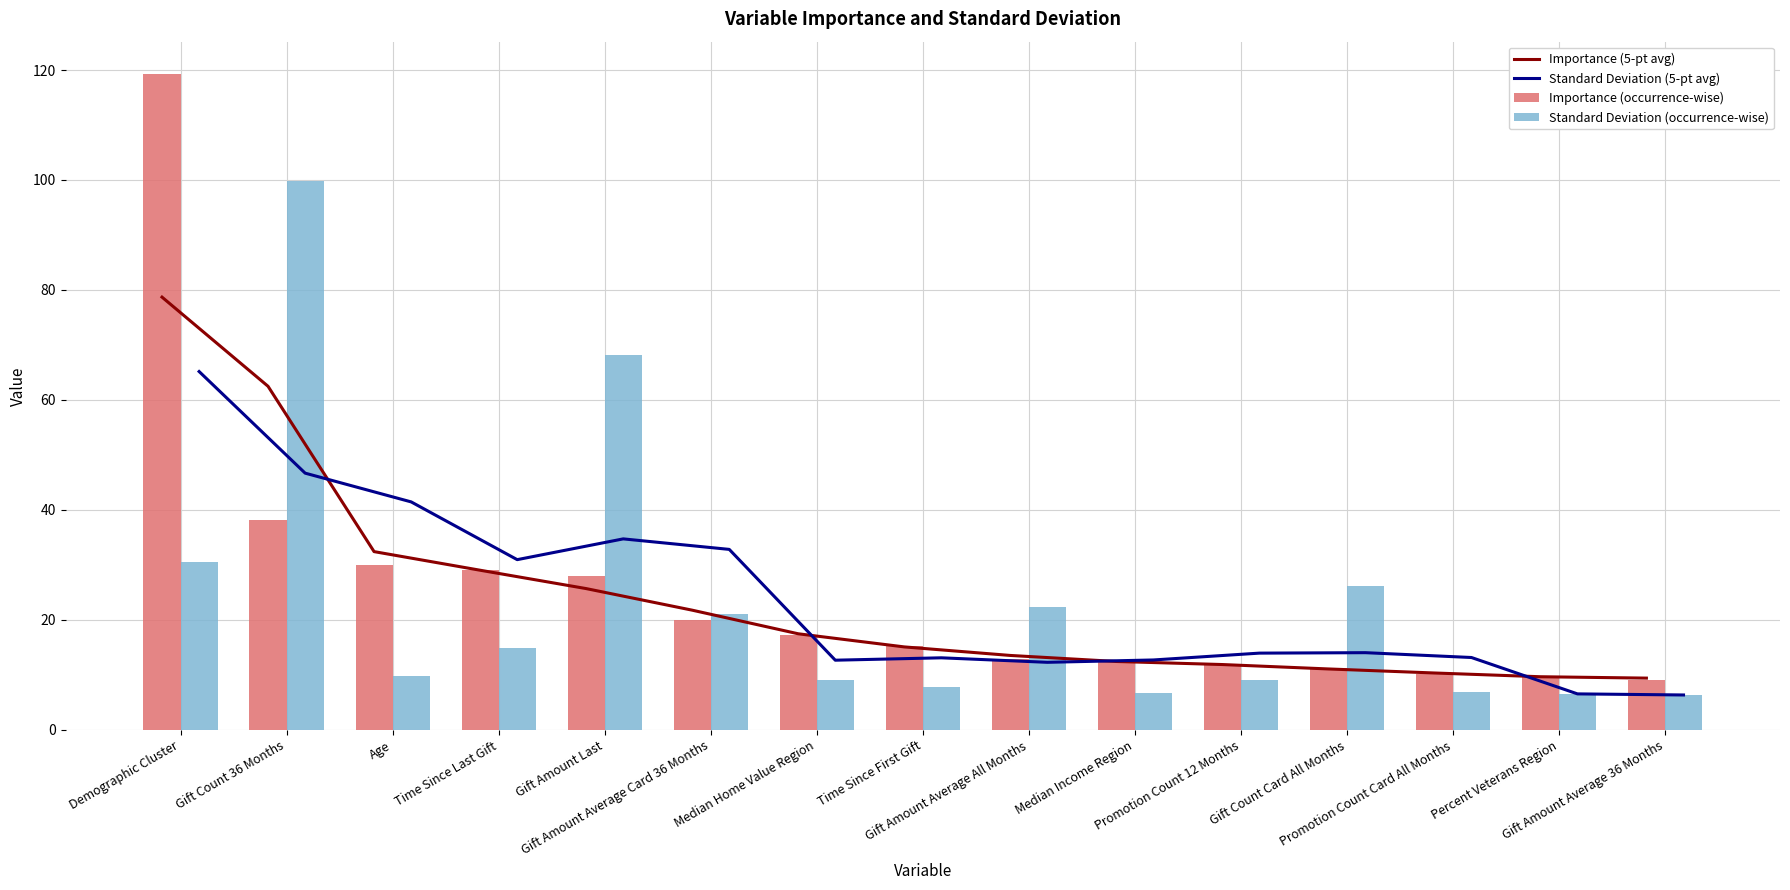

Does the chart contain any negative values?

No